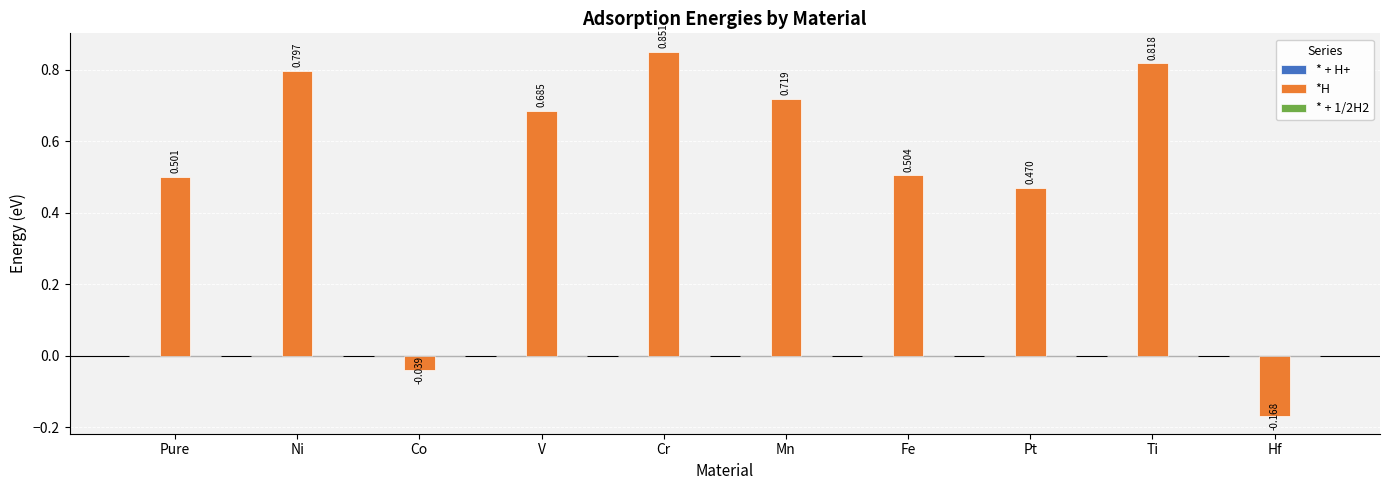

What position from the right is Fe?

4